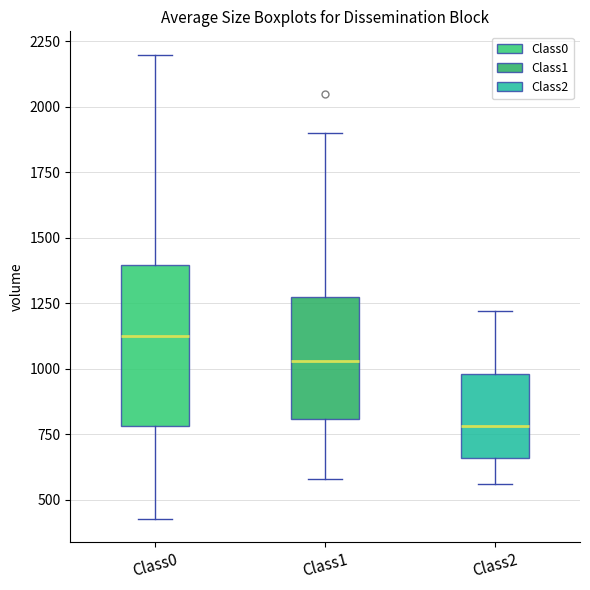

Reading left to right, read every box against the y-axis: the position of its median line, the range the box covers, and the ends of its whiskers. The values are not printed on the chart, so give them approximately, as read against the axis.

Class0: median 1100, box 800 to 1400, whiskers 450 to 2200
Class1: median 1050, box 800 to 1300, whiskers 600 to 1900
Class2: median 800, box 650 to 1000, whiskers 550 to 1200